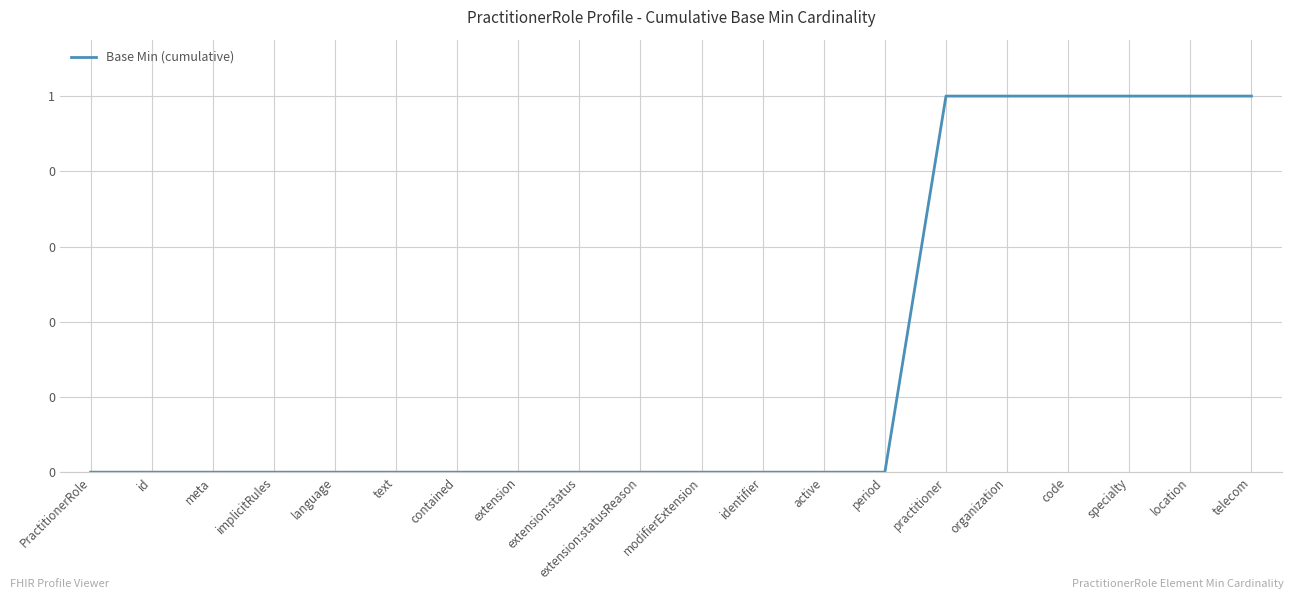

Does the chart display data point markers on the line(s)?

No